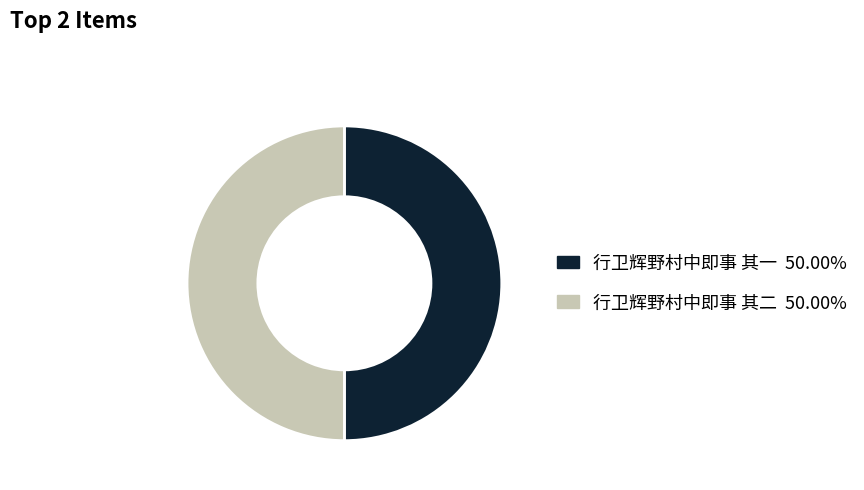

Approximately how many times larger is the value at 行卫辉野村中即事 其一 compared to 行卫辉野村中即事 其二?

1.0